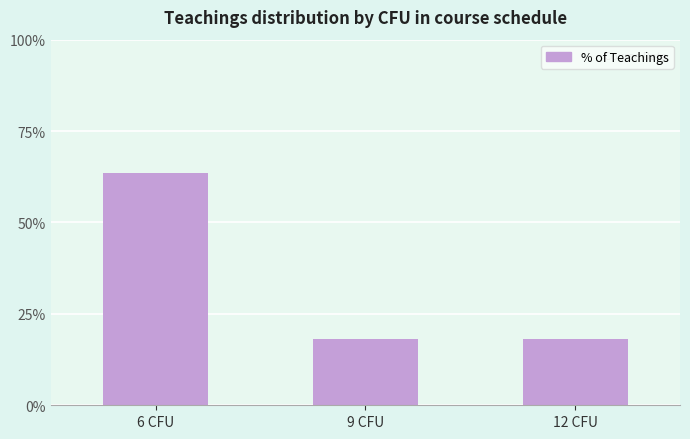

What is the ratio of the value at 6 CFU to the value at 12 CFU?

3.5